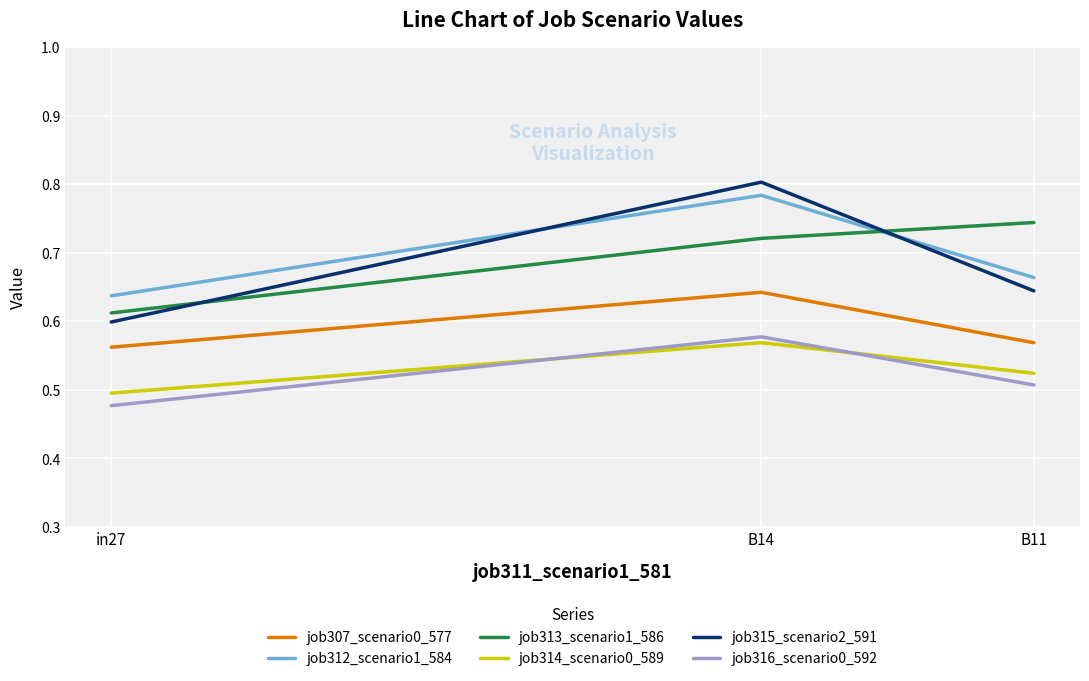

Which series changed the most between in27 and B11?

job313_scenario1_586